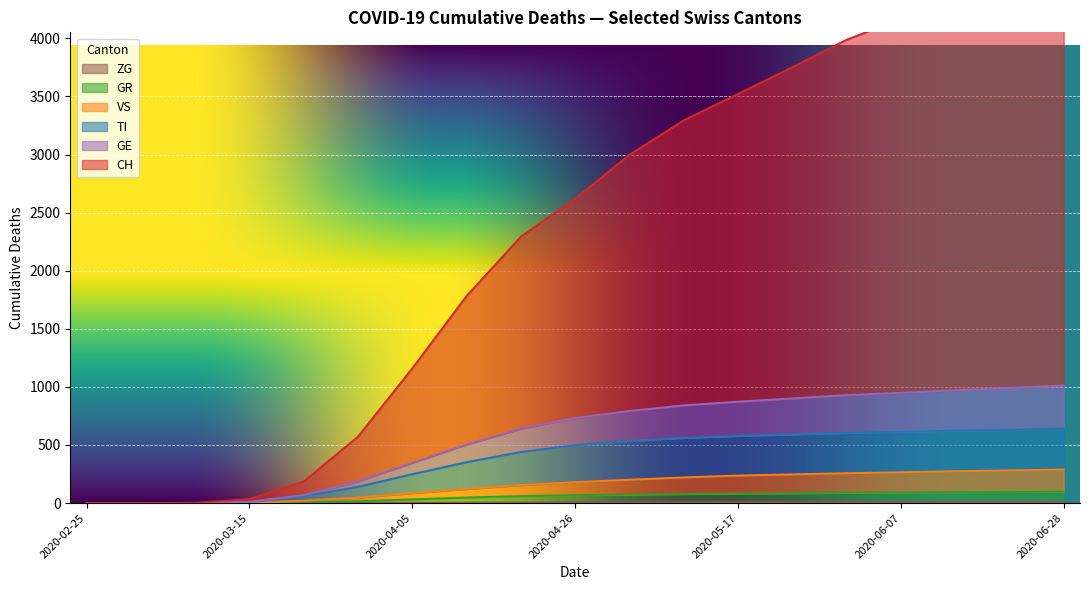

How many categories are shown in the chart?

19